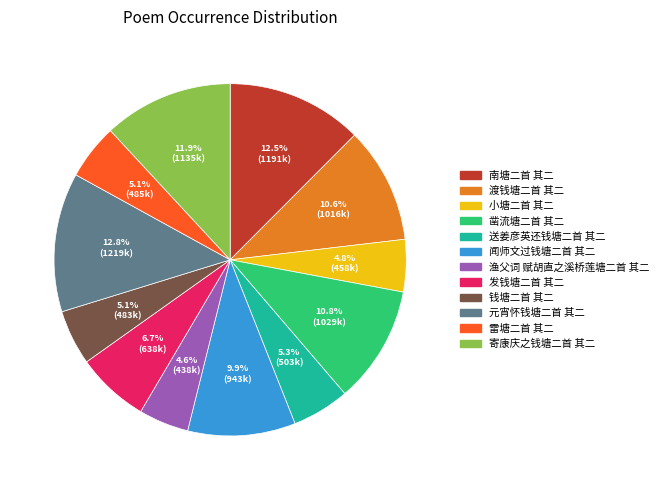

How many slices are in this pie chart?

12